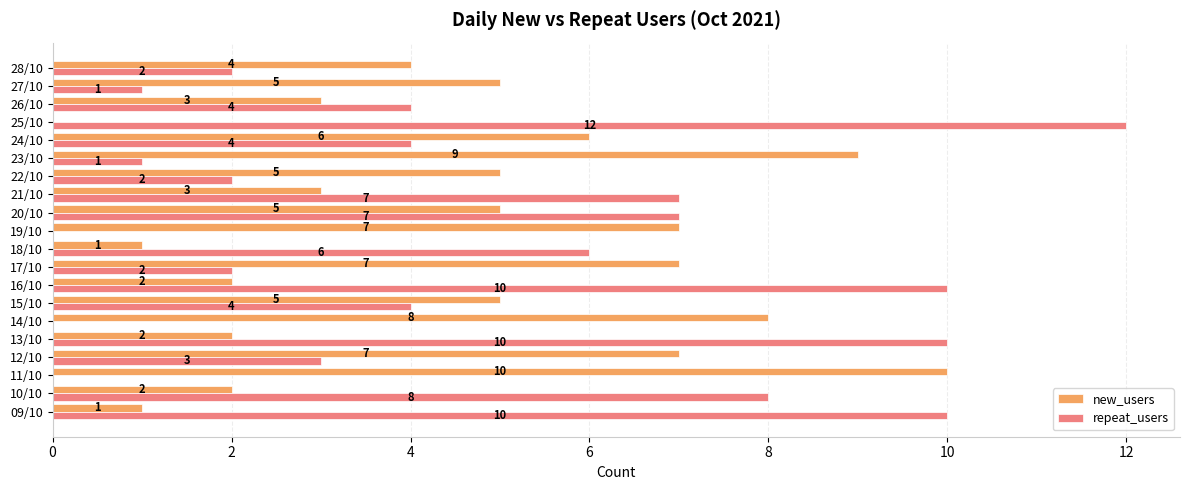

What is the sum of all repeat_users values?

93